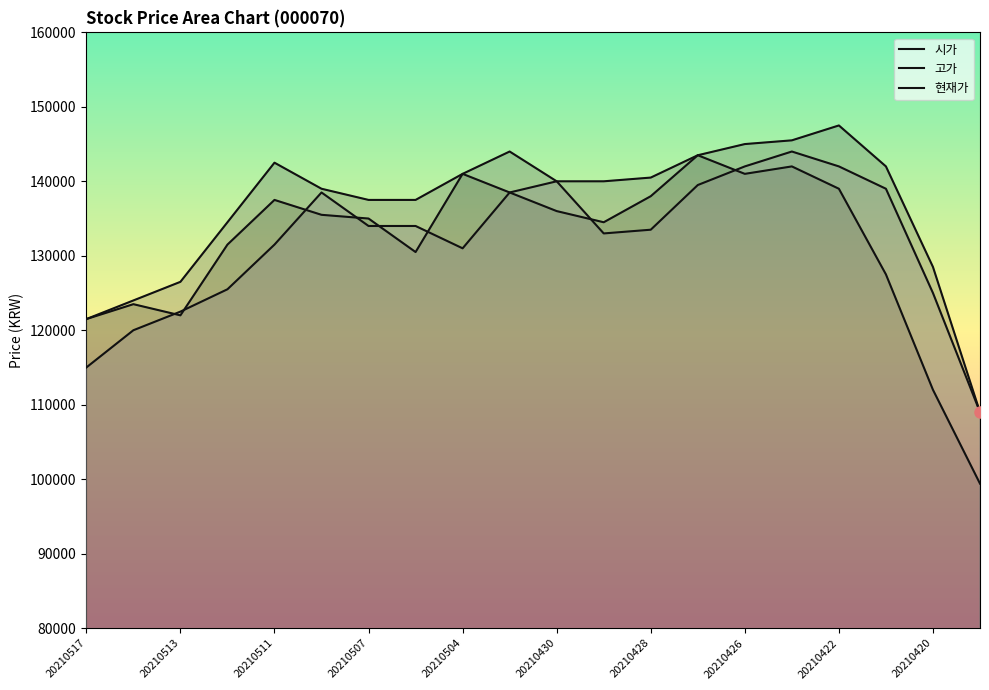

Which series has the largest total across all categories?

고가